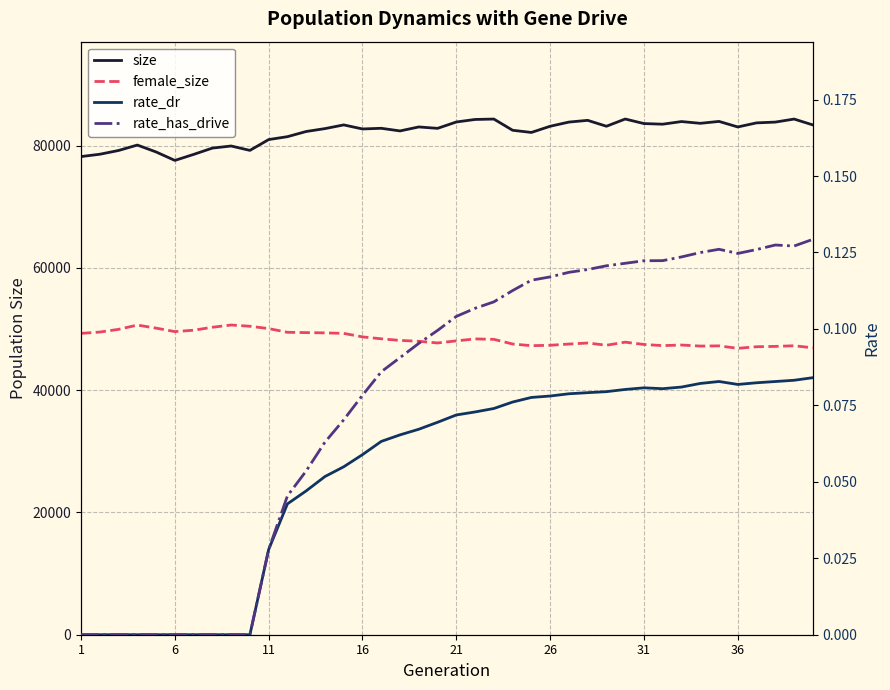

True or false: female_size and rate_has_drive intersect in this chart.

False